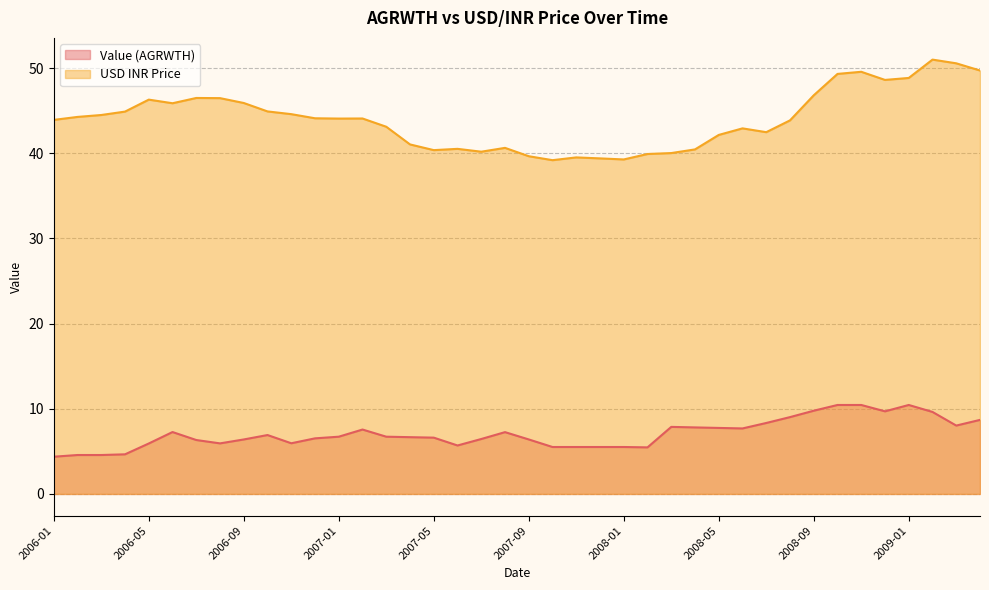

What is the minimum value for Value (AGRWTH)?

4.4